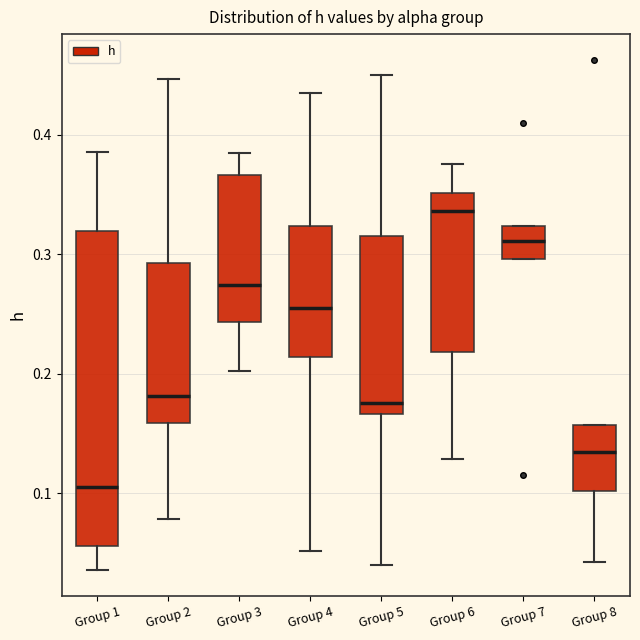

Which box is the tallest, from its lower edge to its upper edge?

Group 1